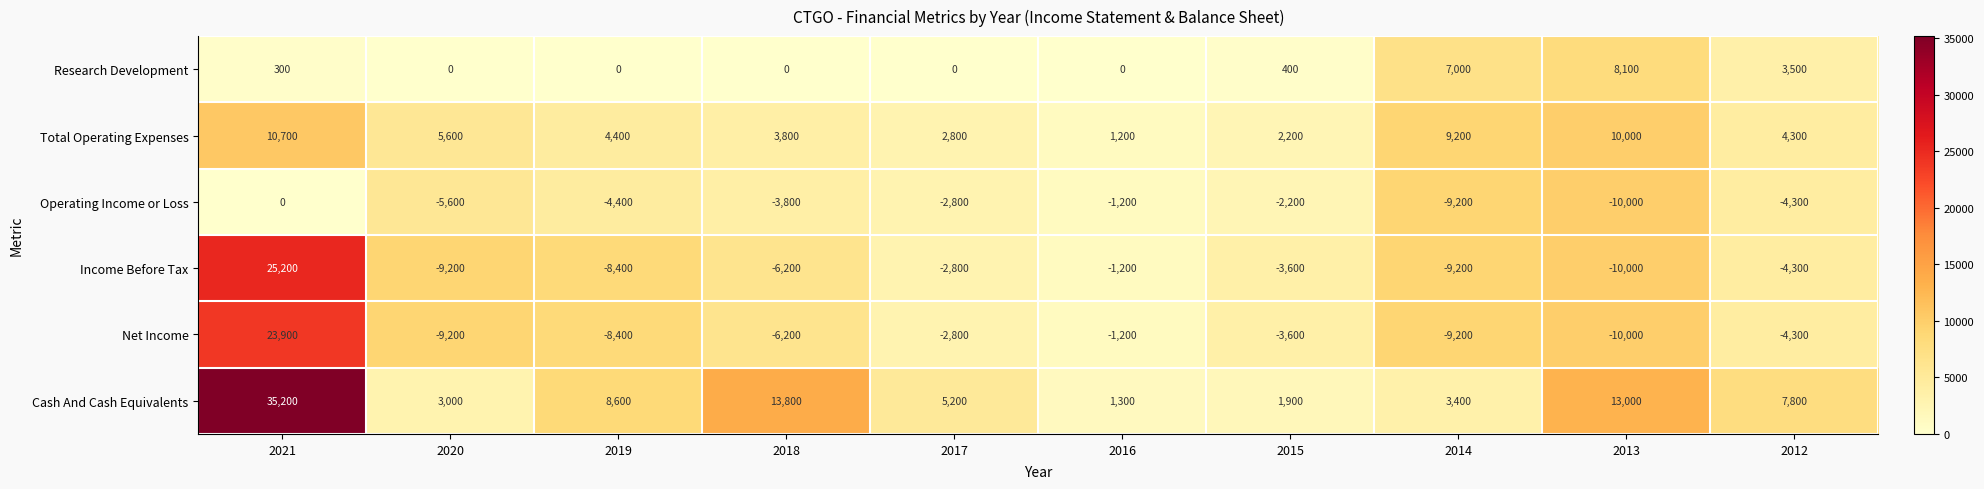

Is the value of Cash And Cash Equivalents at 2015 greater than the value of Income Before Tax at 2018?

Yes